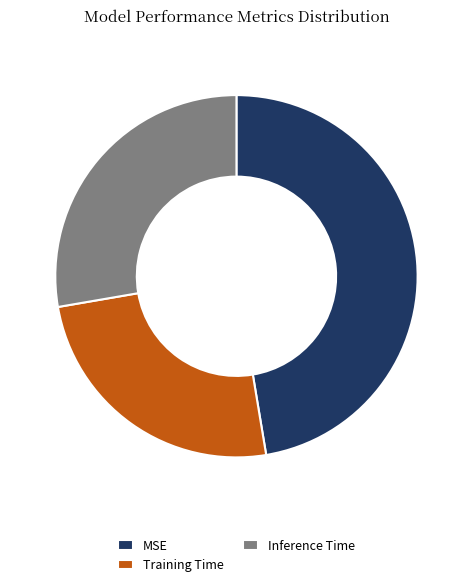

Count the number of slices in the pie.

3